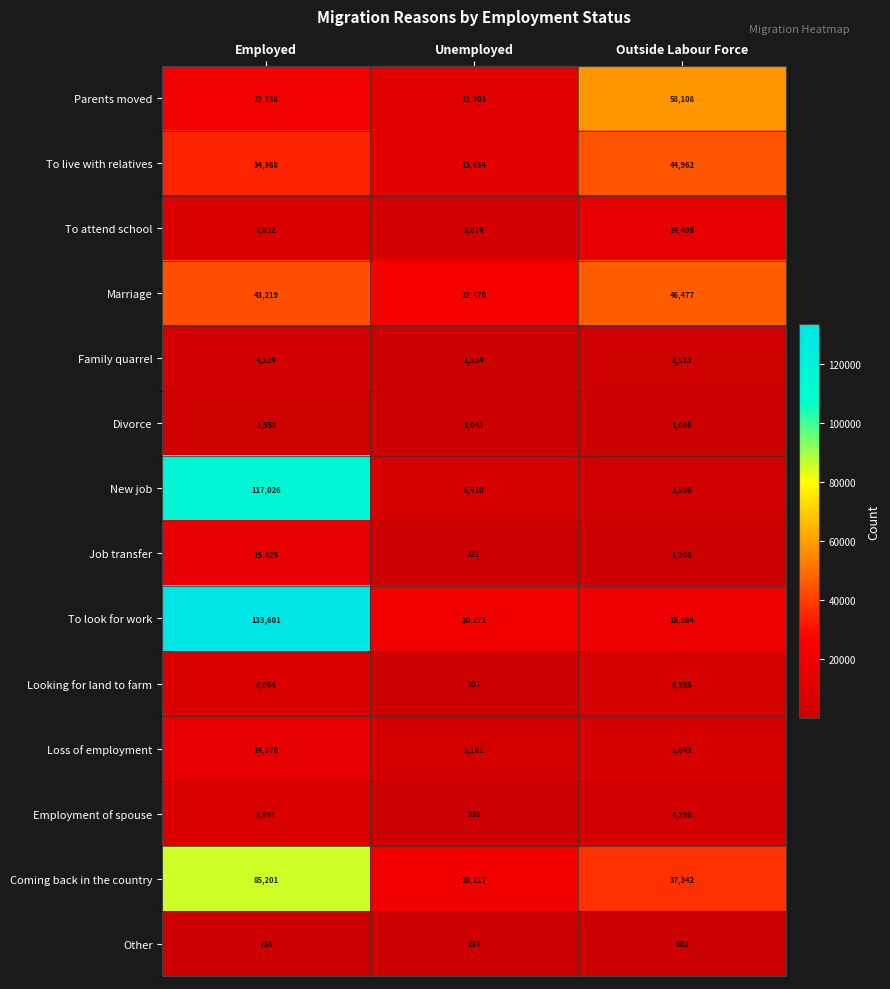

Which category has the highest value across all series?

Employed